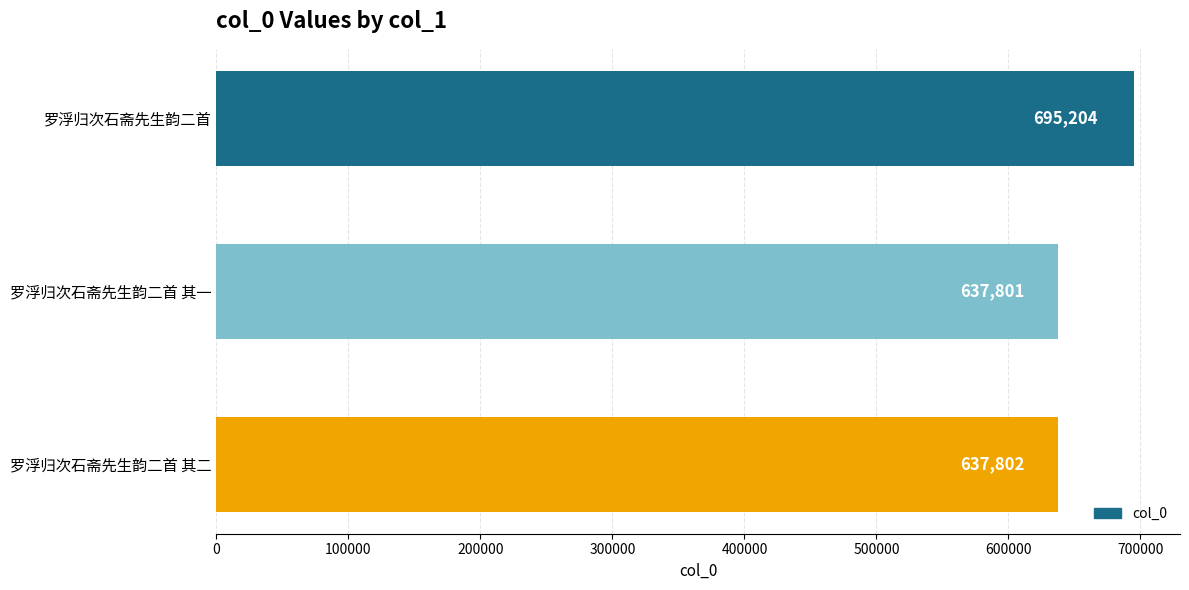

How many distinct data groups are displayed?

1